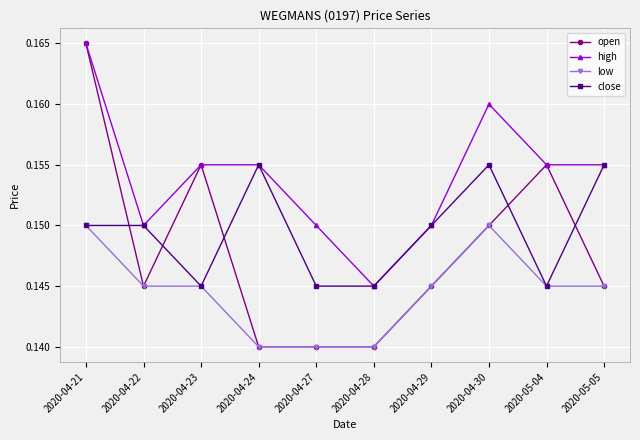

True or false: low and high intersect in this chart.

False